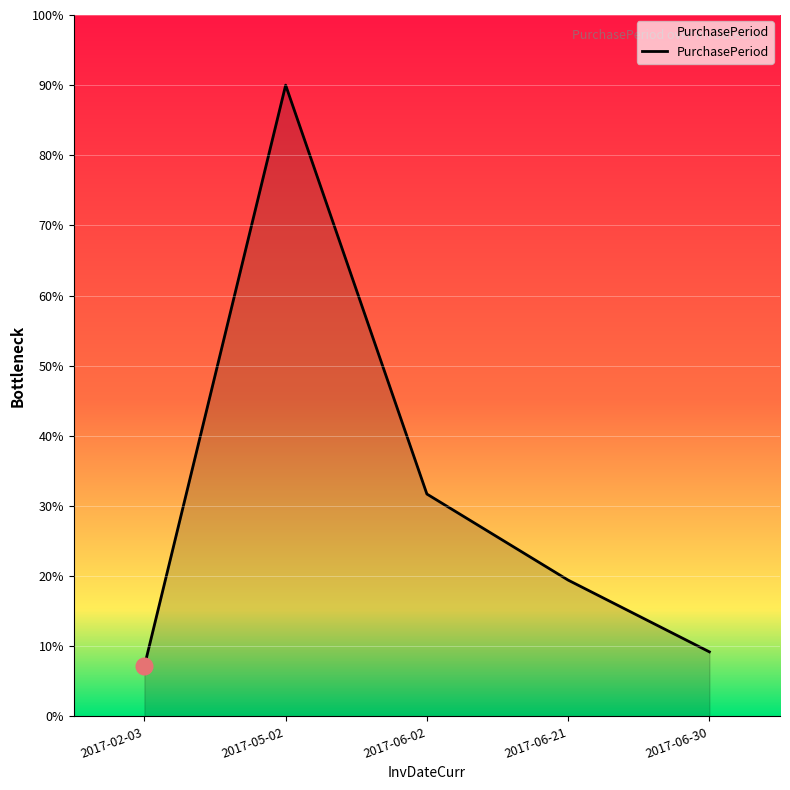

True or false: the data has more than 2 interior local peaks.

False